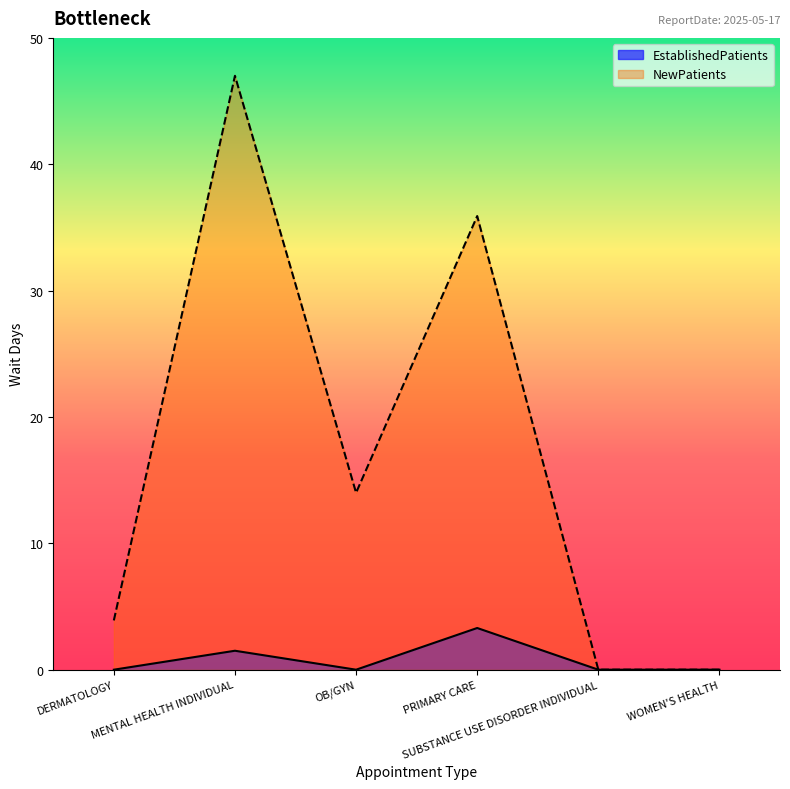

At which category does NewPatients reach its first local valley?

OB/GYN